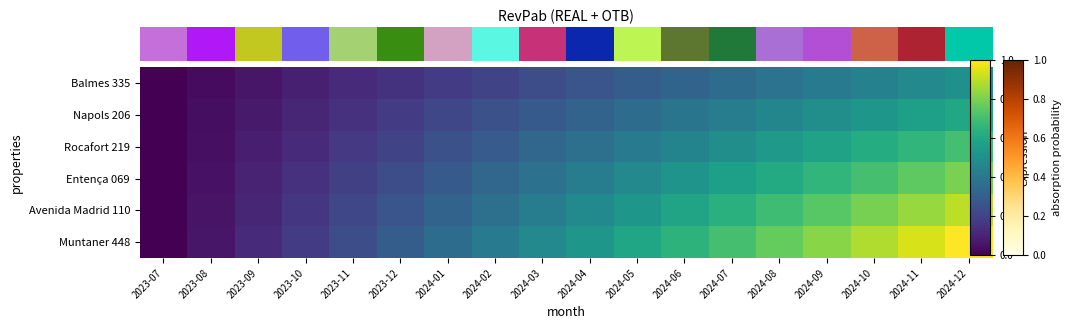

What is the total value across all series at 2024-04?

2.4